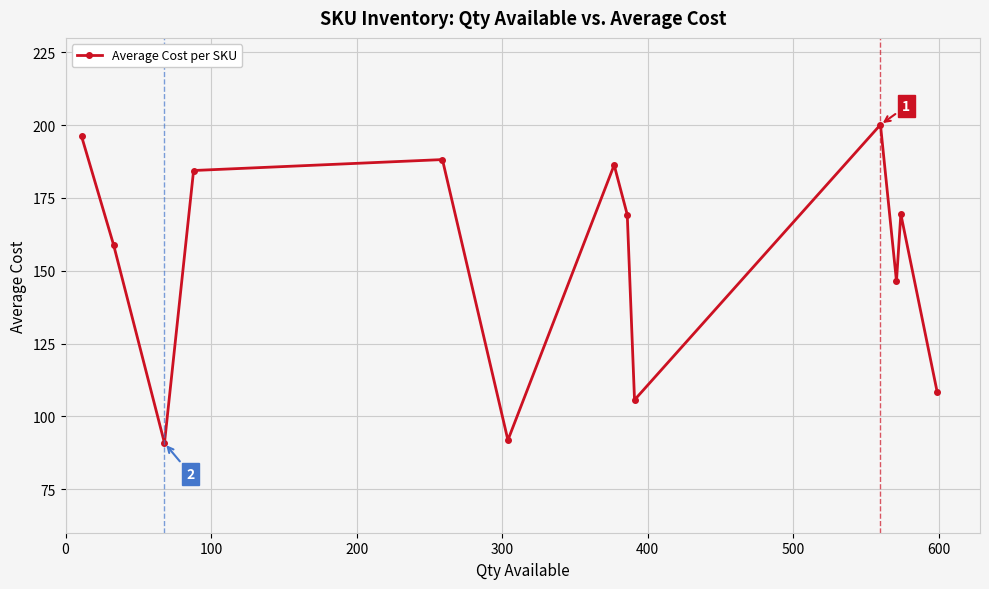

What is the smallest value displayed?

90.8